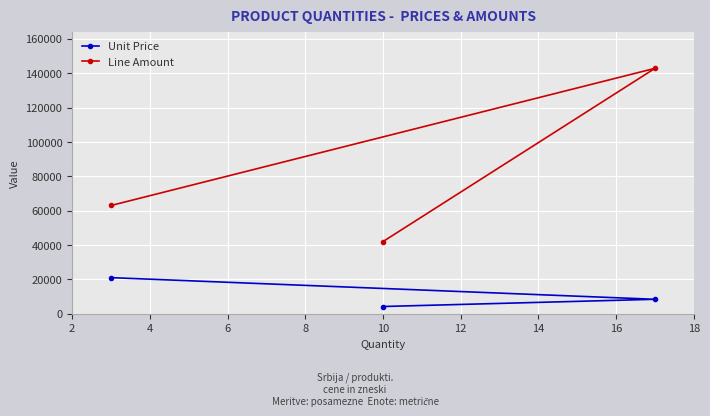

Which series has the largest range (max minus min)?

Line Amount